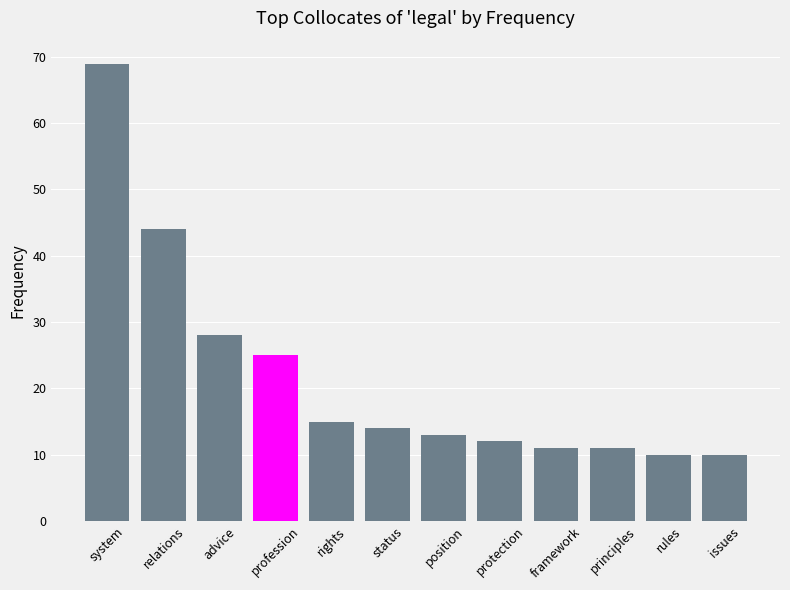

Approximately how many times larger is the value at rights compared to advice?

0.5